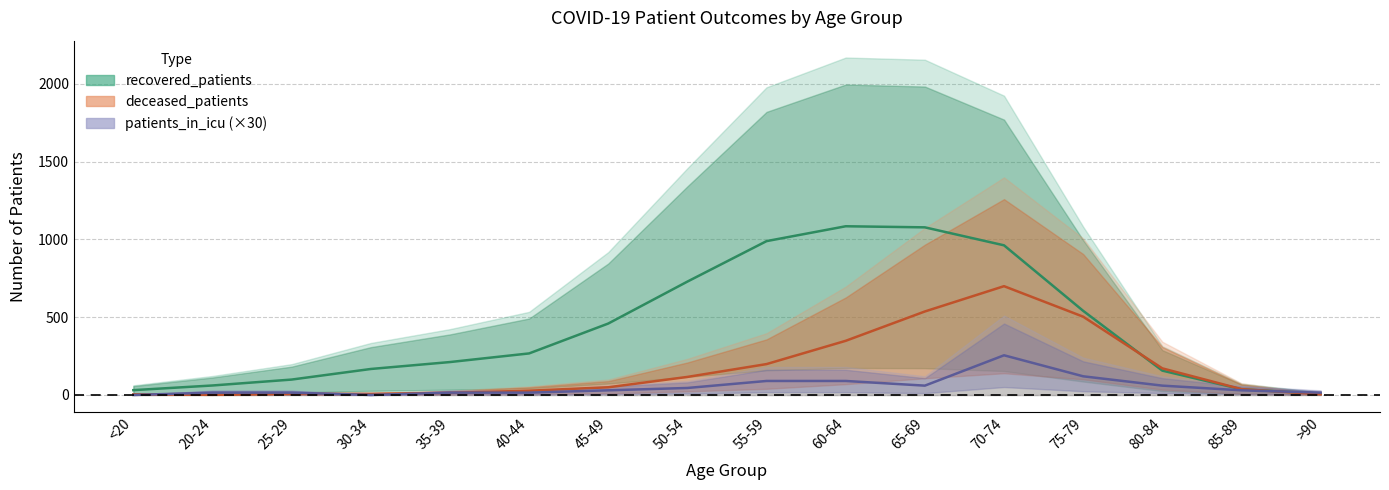

After their last crossing, which series has the higher values: recovered_patients or patients_in_icu?

patients_in_icu